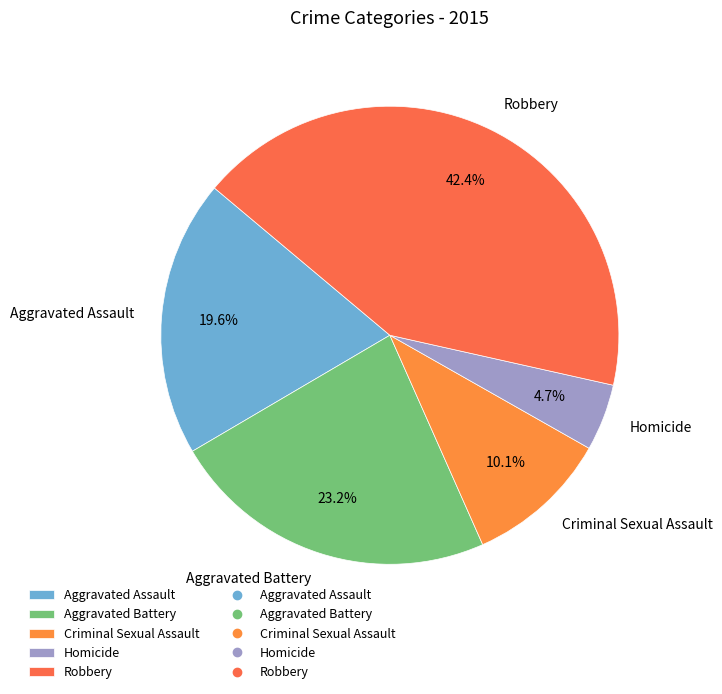

Is there a majority slice in this chart?

No